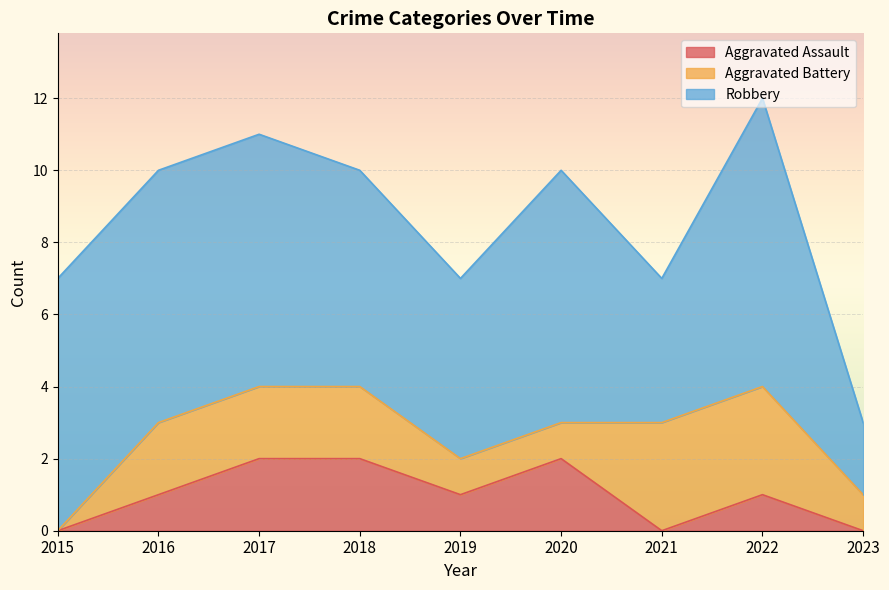

True or false: Robbery and Aggravated Battery intersect in this chart.

False